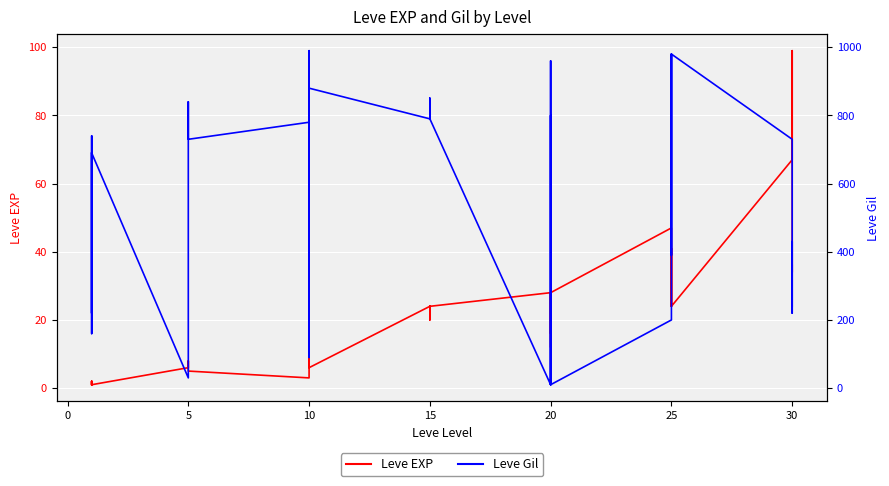

True or false: Leve Gil has more than 1 points higher than both neighbors.

True